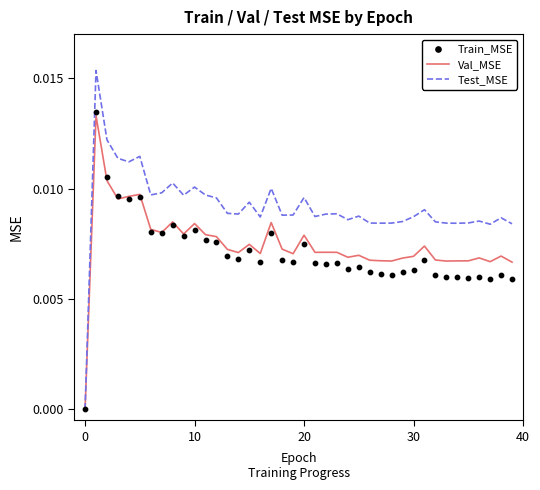

At how many categories does at least one series exceed 0?

39